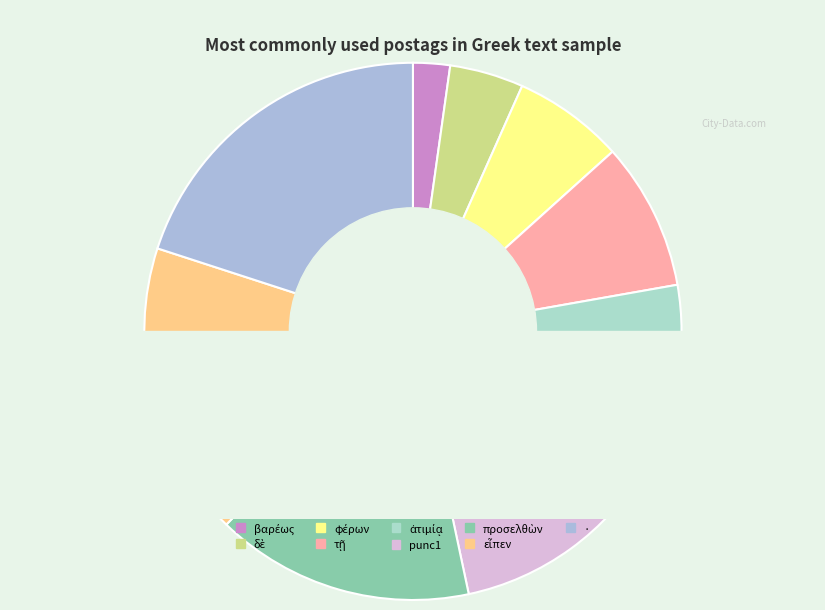

Does any single category account for the majority?

No